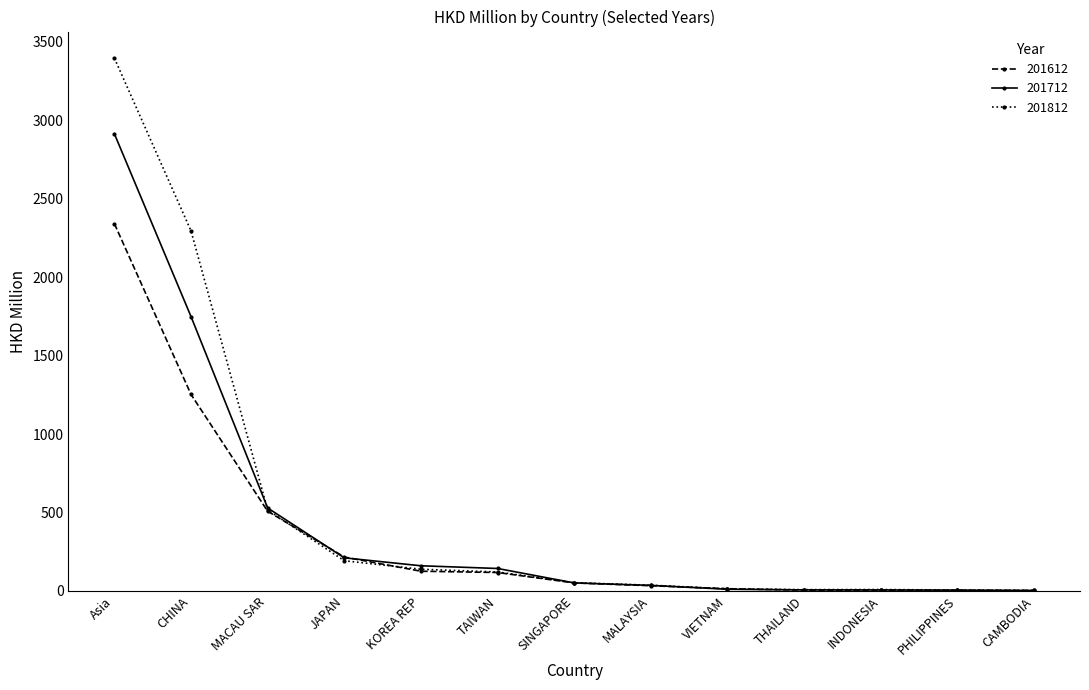

What is the difference between the maximum and minimum values in the 201812 series?

3392.5